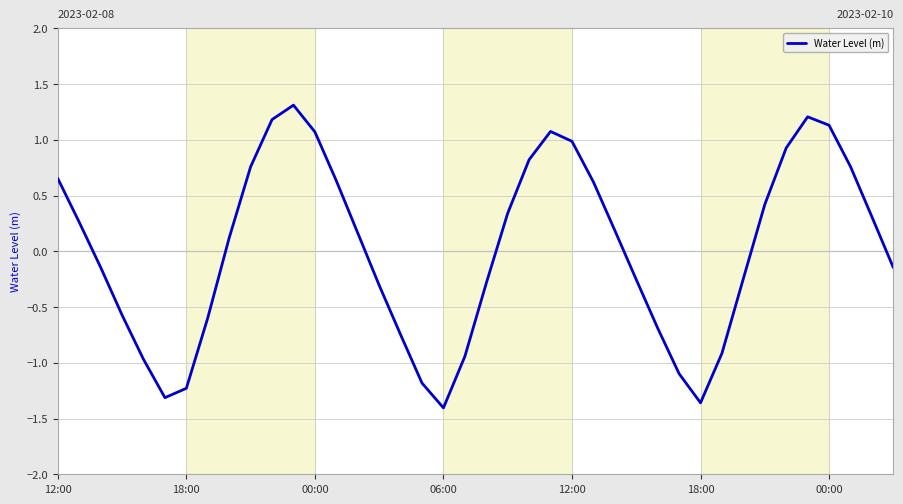

What is the greatest value displayed?

1.3